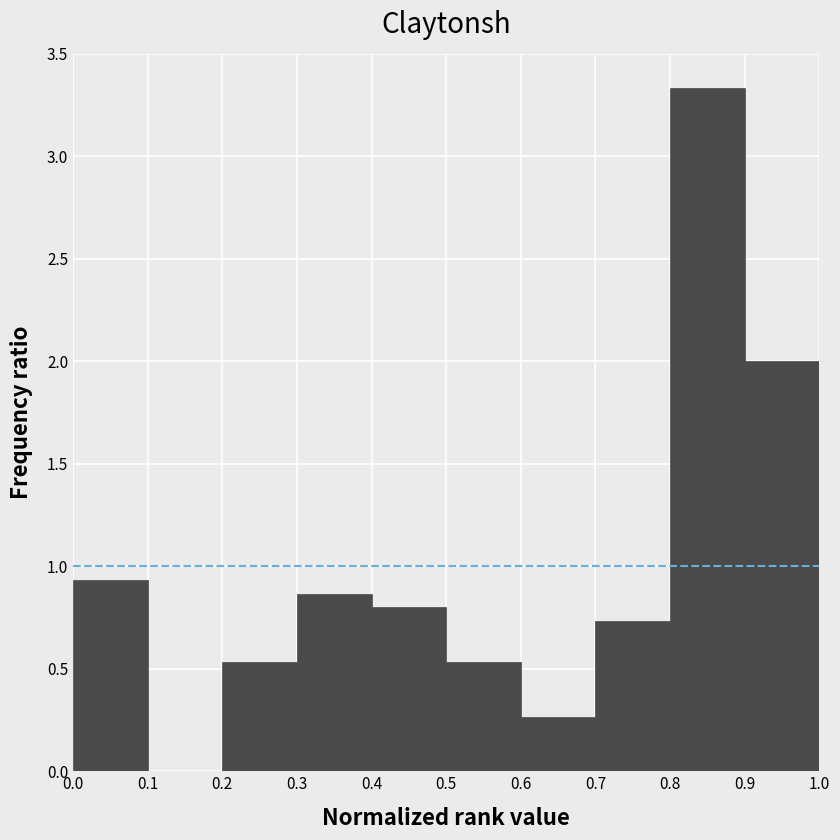

Reading left to right, transcribe this chart: for each bar, give the range it covers on the x-axis and its height. The values are not printed on the chart, so give them approximately, as read against the axis.

0.0 to 0.1: 0.95
0.1 to 0.2: 0
0.2 to 0.3: 0.55
0.3 to 0.4: 0.85
0.4 to 0.5: 0.80
0.5 to 0.6: 0.55
0.6 to 0.7: 0.25
0.7 to 0.8: 0.75
0.8 to 0.9: 3.35
0.9 to 1.0: 2.00